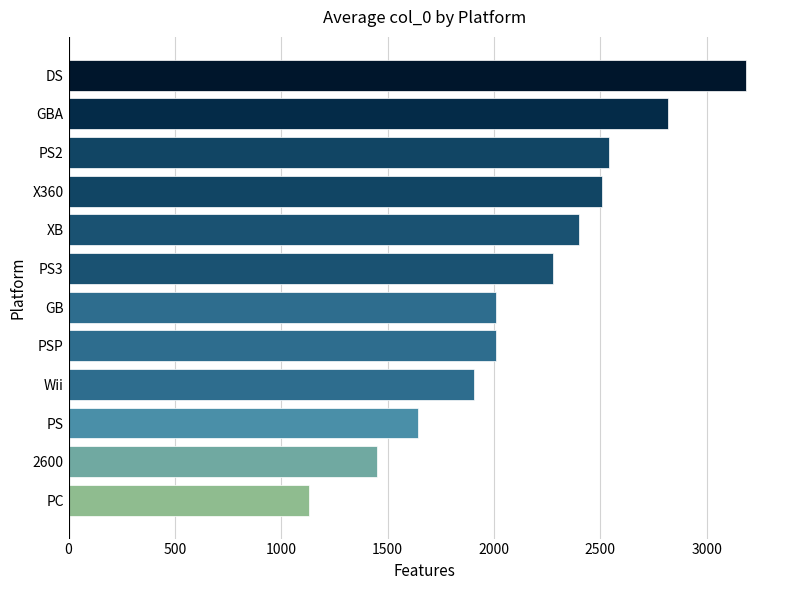

The chart shows a value of 541.7 at PS. True or false?

False